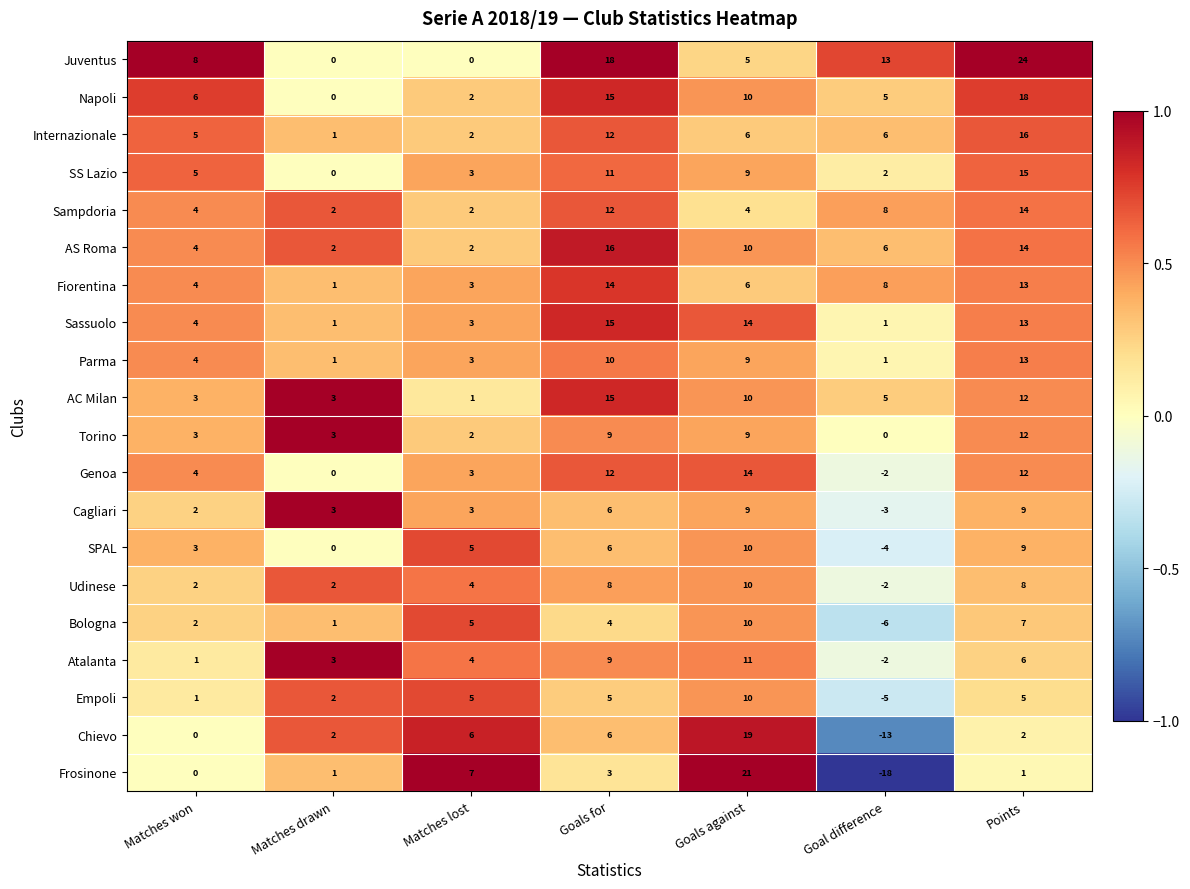

What is the minimum value shown in the chart?

-18